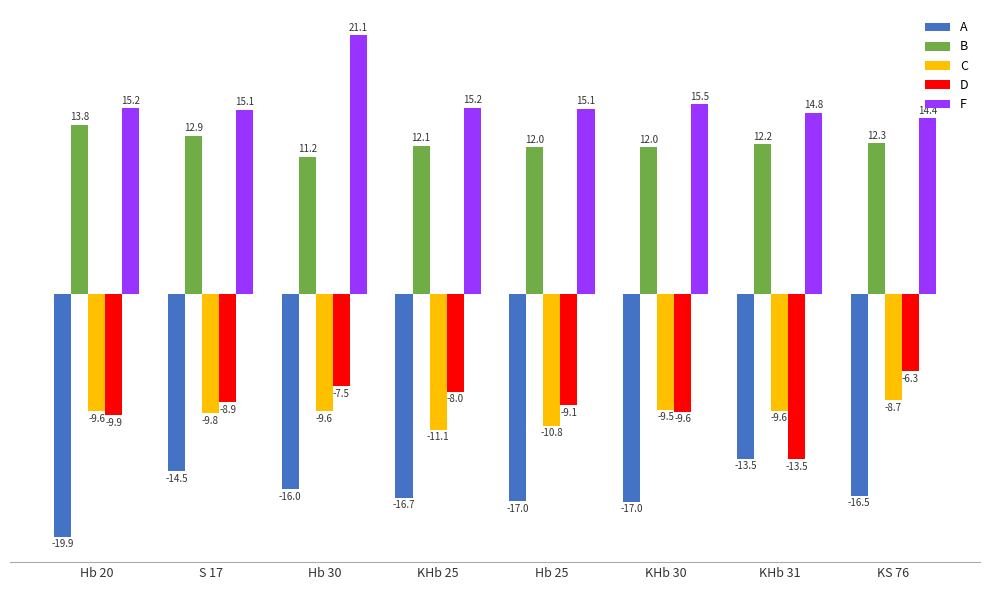

Where does the C series first go above -9?

KS 76